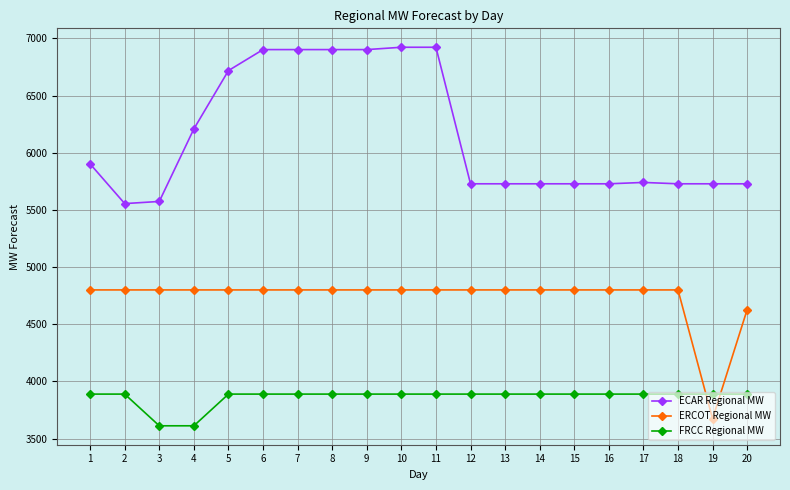

Is it true that ERCOT Regional MW equals 956.8 at 19?

False